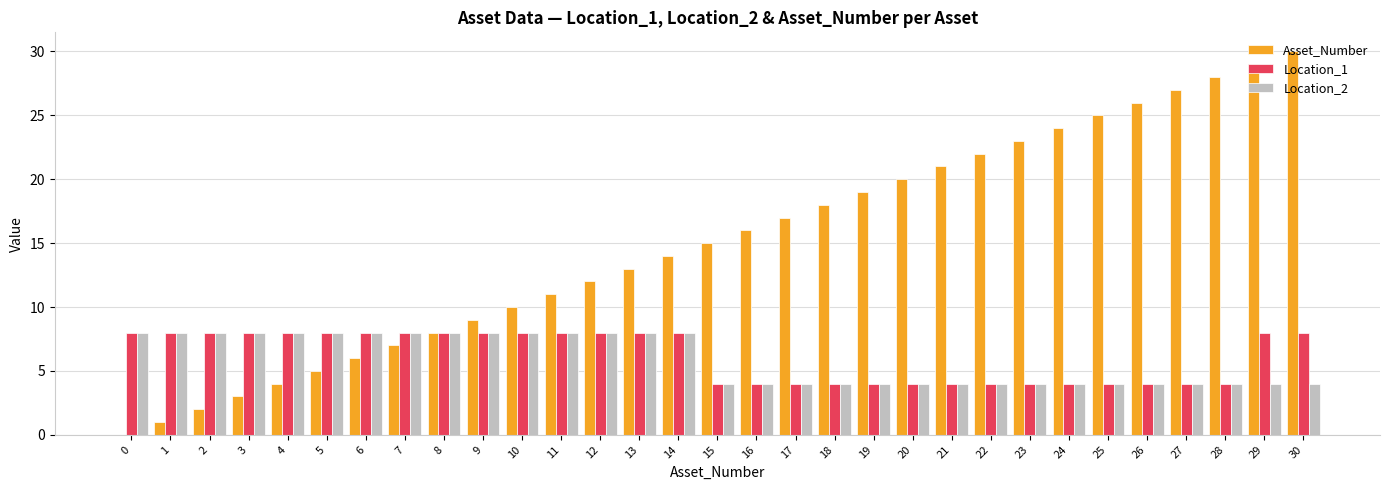

Reading right to left, transcribe all the data shown in this chart.

Asset_Number: 30=30	29=29	28=28	27=27	26=26	25=25	24=24	23=23	22=22	21=21	20=20	19=19	18=18	17=17	16=16	15=15	14=14	13=13	12=12	11=11	10=10	9=9	8=8	7=7	6=6	5=5	4=4	3=3	2=2	1=1	0=0
Location_1: 30=8	29=8	28=4	27=4	26=4	25=4	24=4	23=4	22=4	21=4	20=4	19=4	18=4	17=4	16=4	15=4	14=8	13=8	12=8	11=8	10=8	9=8	8=8	7=8	6=8	5=8	4=8	3=8	2=8	1=8	0=8
Location_2: 30=4	29=4	28=4	27=4	26=4	25=4	24=4	23=4	22=4	21=4	20=4	19=4	18=4	17=4	16=4	15=4	14=8	13=8	12=8	11=8	10=8	9=8	8=8	7=8	6=8	5=8	4=8	3=8	2=8	1=8	0=8